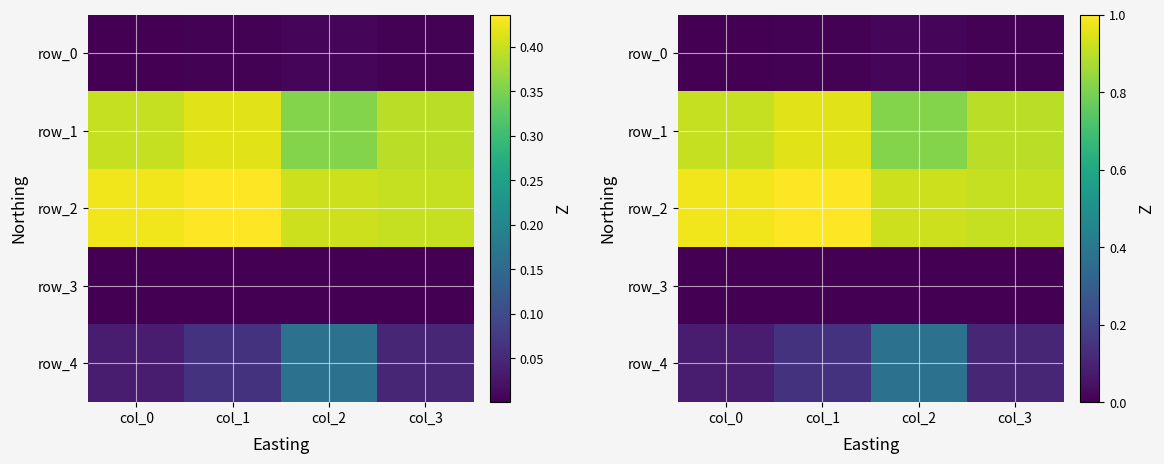

Is the value of row_1 at col_2 greater than the value of row_3 at col_0?

Yes